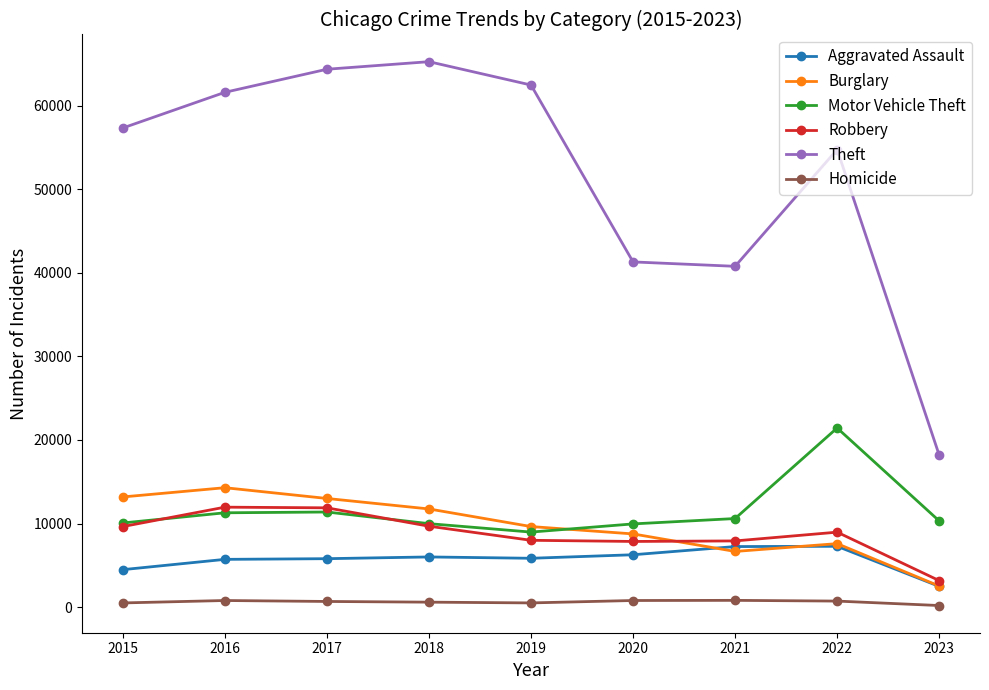

In Homicide, how many points are higher than both neighbors (excluding endpoints)?

2